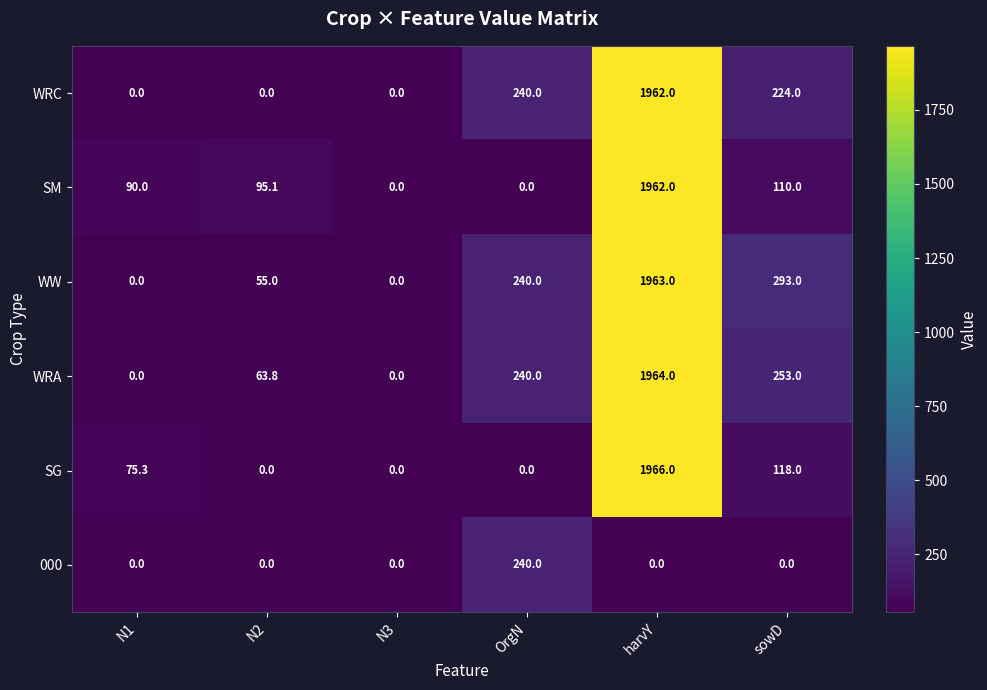

What is the greatest value displayed?

1966.0